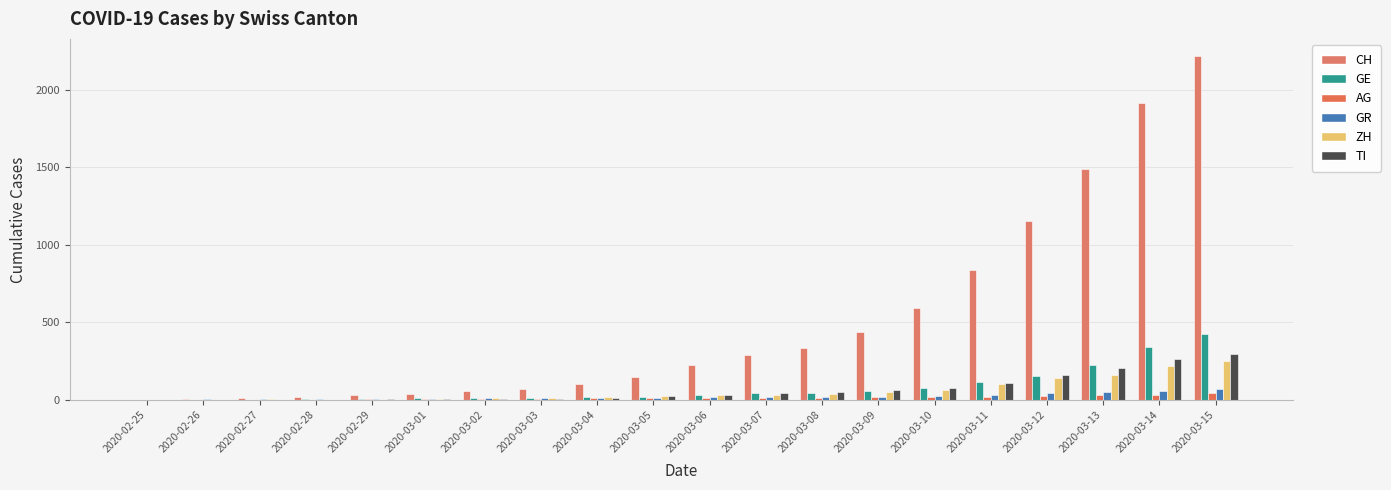

How many groups of bars are there?

20